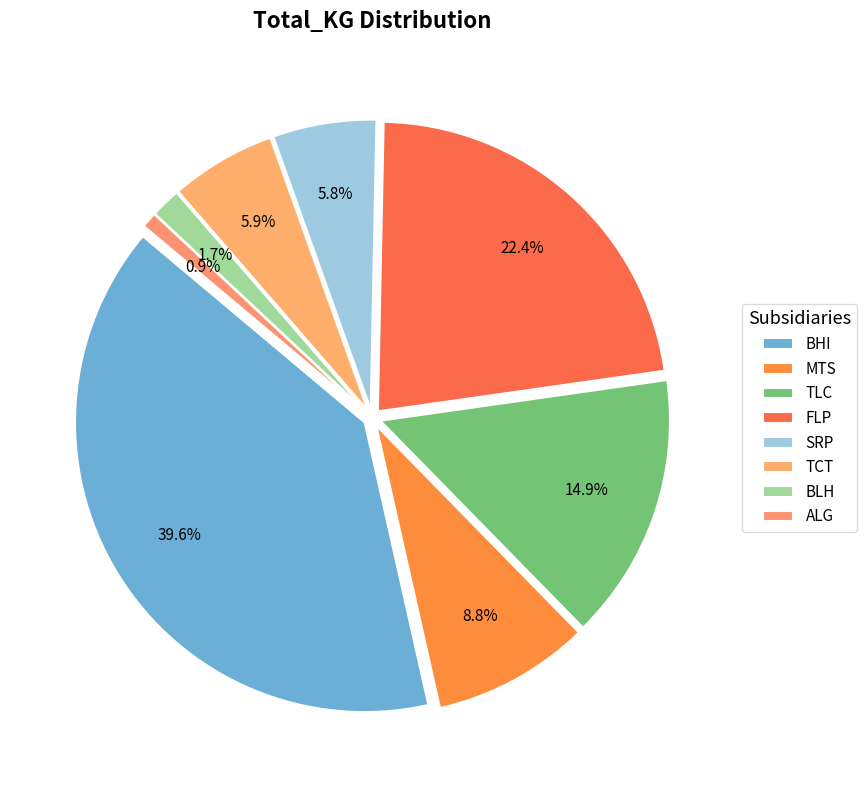

Which slice is the smallest?

ALG